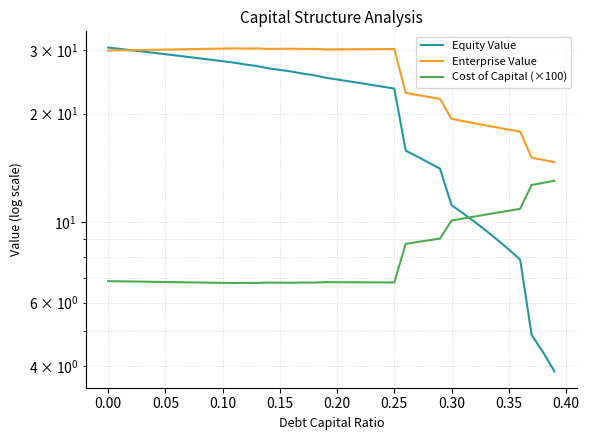

What is the difference between the maximum and second lowest values in the Enterprise Value series?

15.4